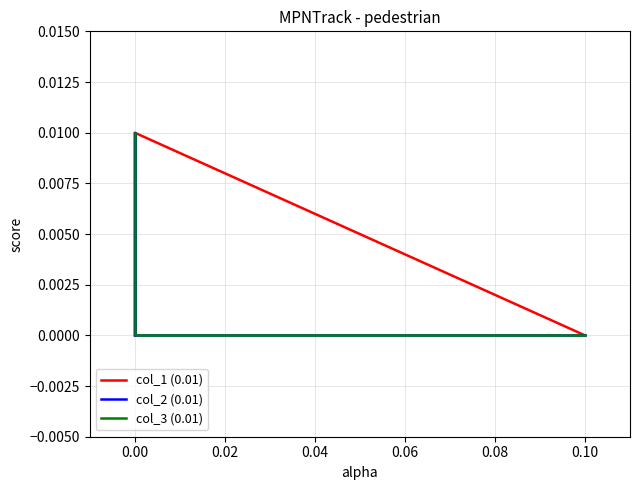

True or false: col_2 (0.01) has a value of 0.0 at 0.00.

False